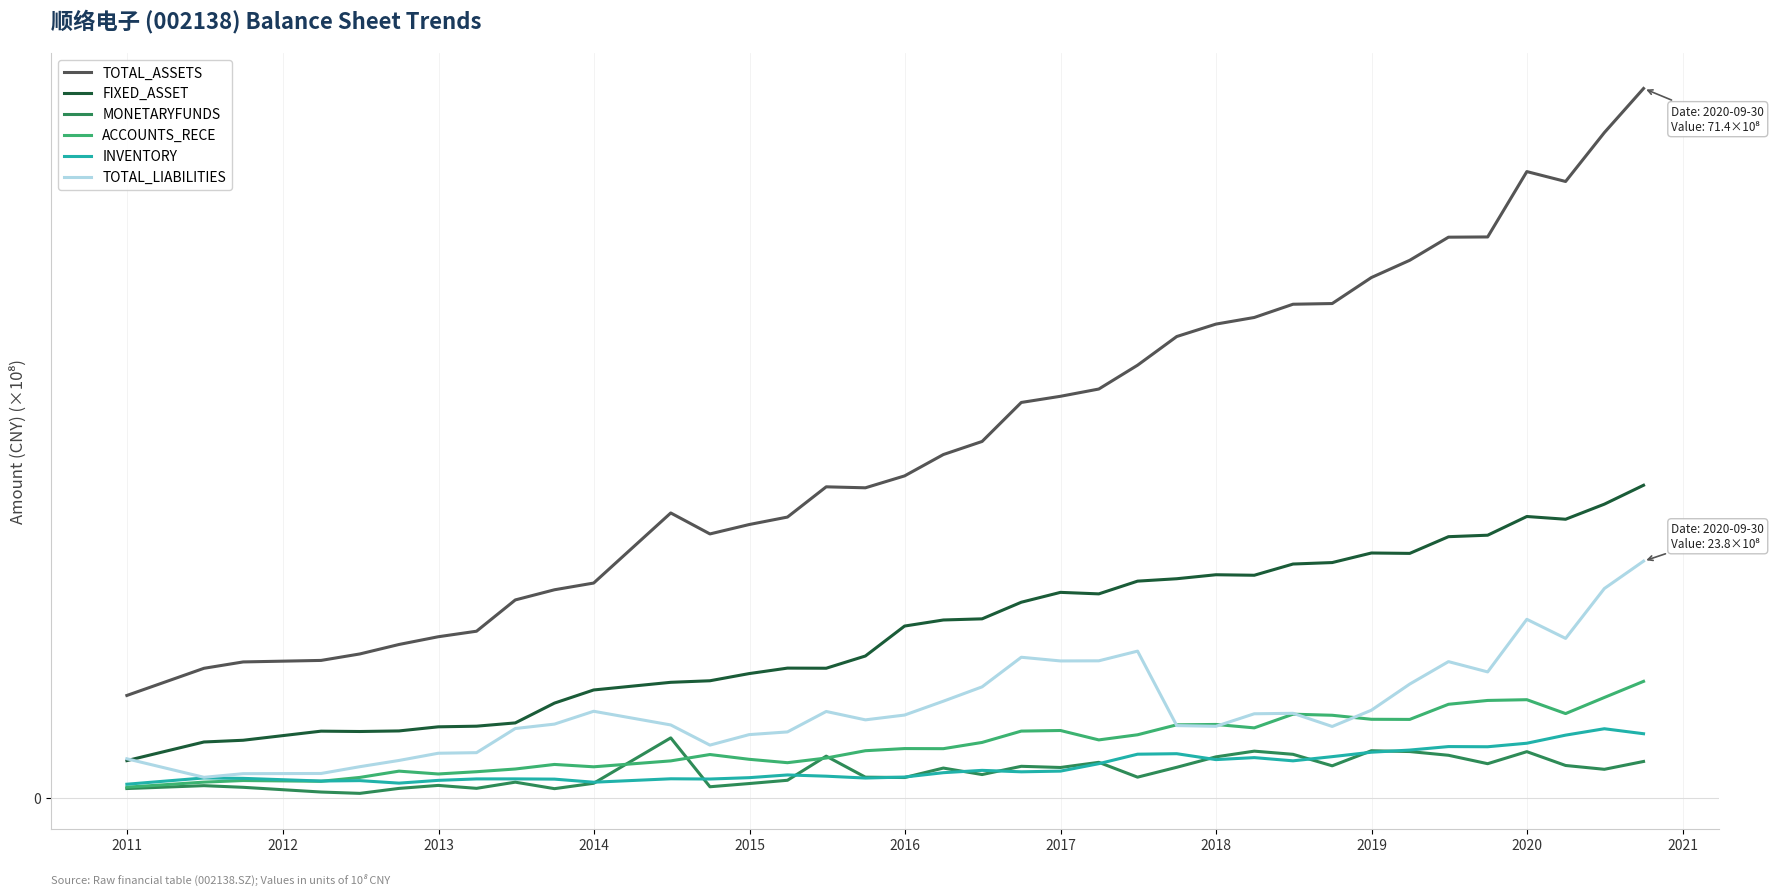

At how many categories does at least one series exceed 64?

2